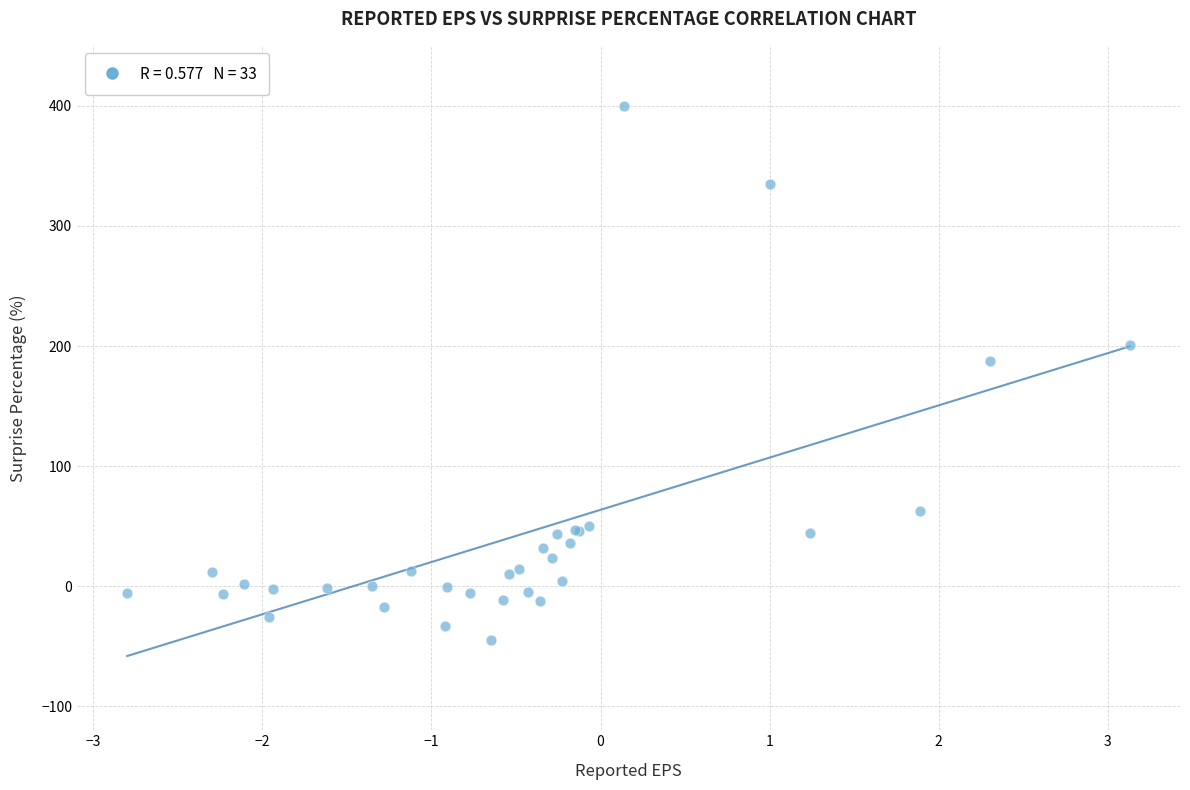

What Y value in the scatter plot is closest to 177?

187.5